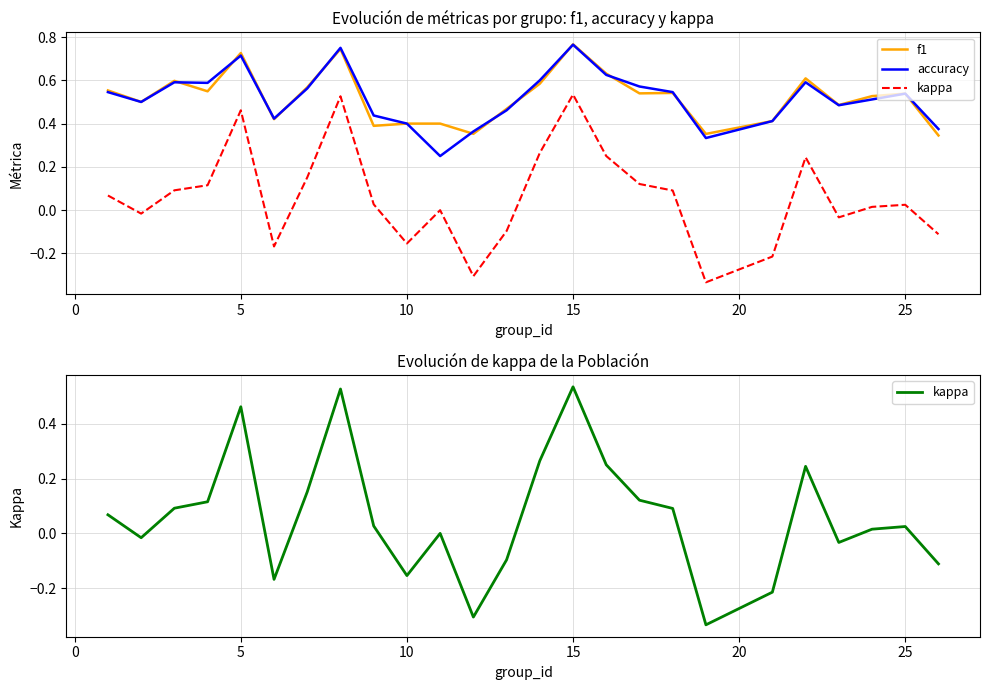

Count the f1 values in the range 0 to 1.

25